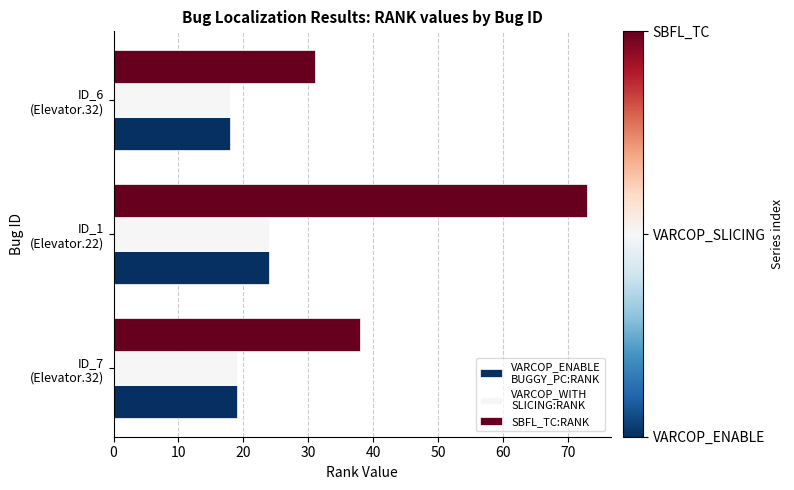

What is the greatest value displayed?

73